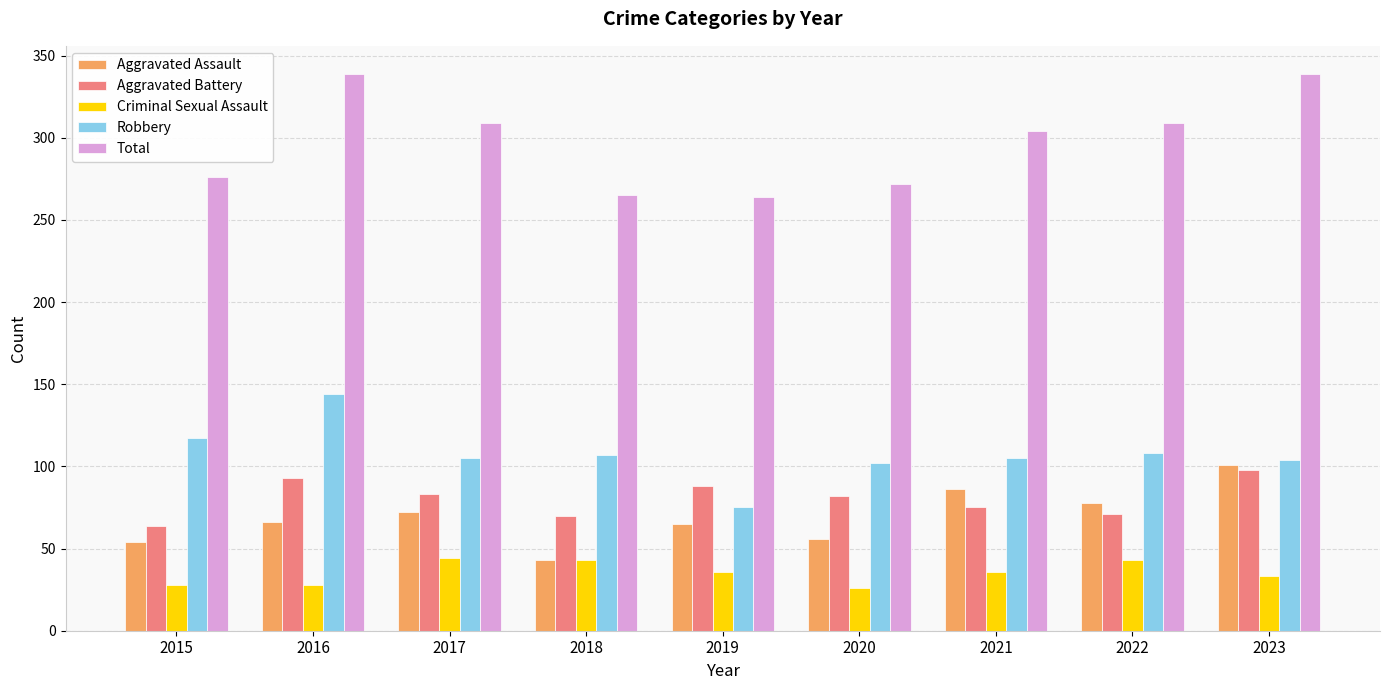

What is the total value across all series at 2016?

670